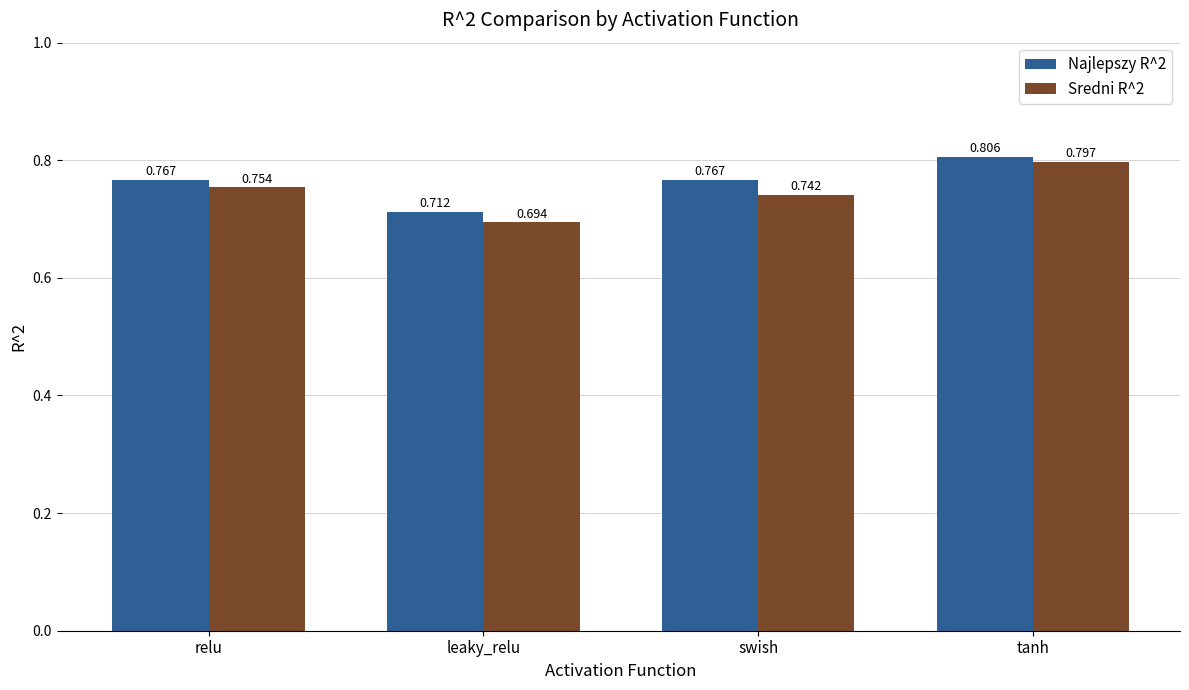

Which series has the largest range (max minus min)?

Sredni R^2